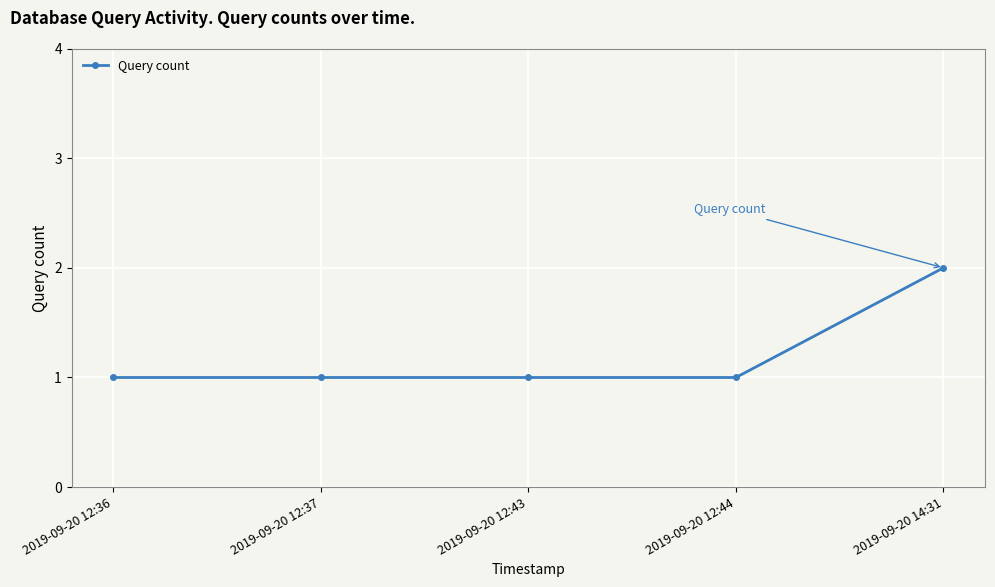

What is the label of the 3rd point from the right?

2019-09-20 12:43